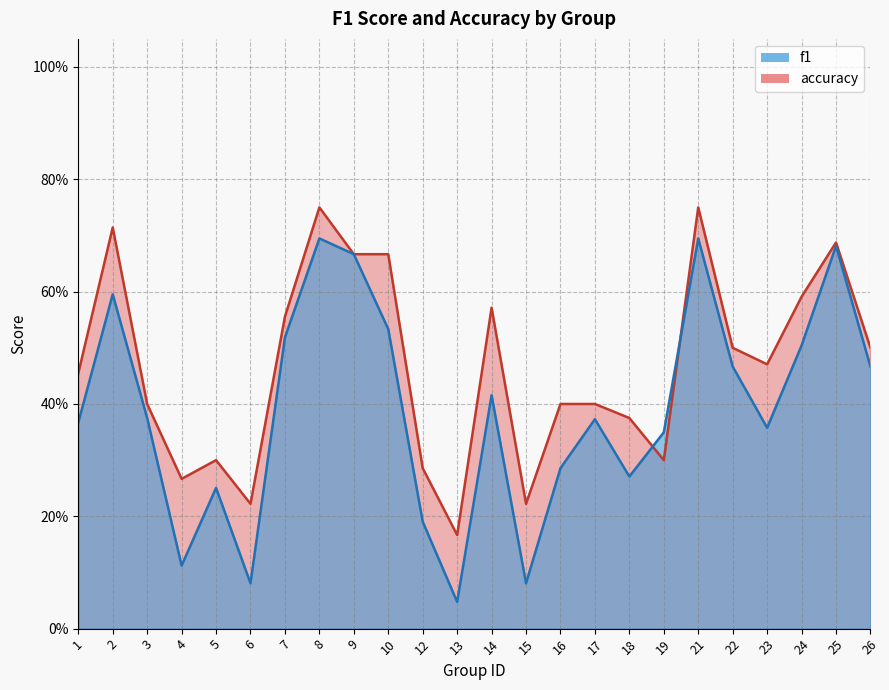

At 25, list the series in order from largest to smallest.

accuracy, f1